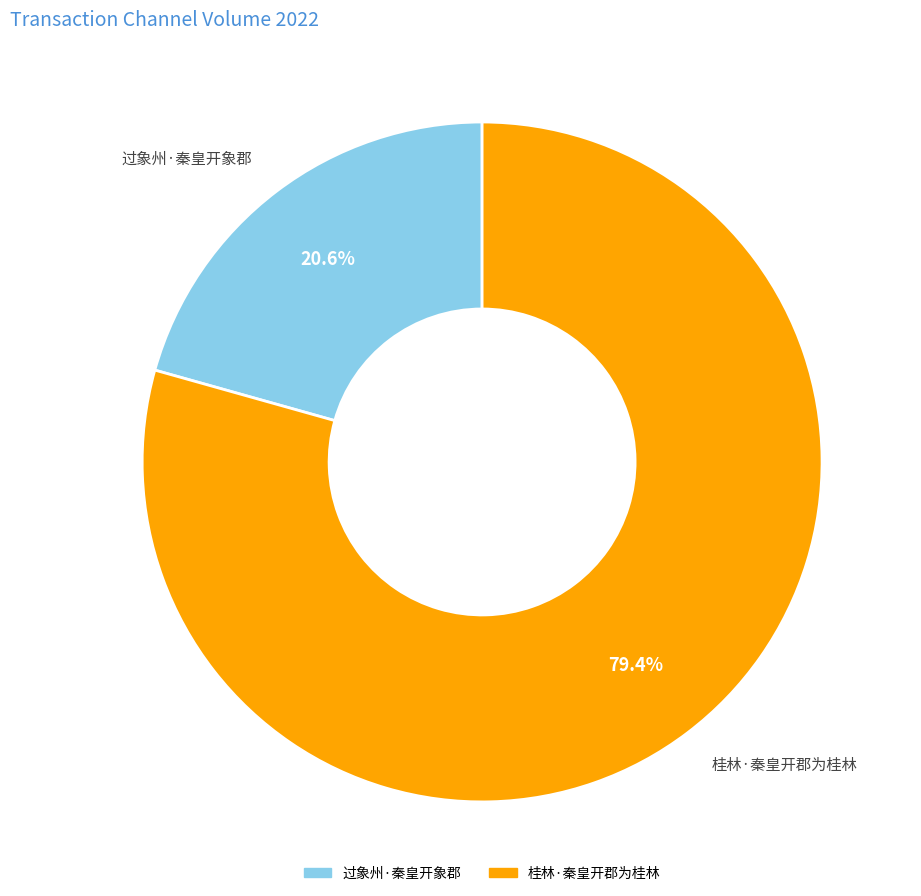

Combined, what portion of the pie is 桂林·秦皇开郡为桂林 and 过象州·秦皇开象郡?

100.0%